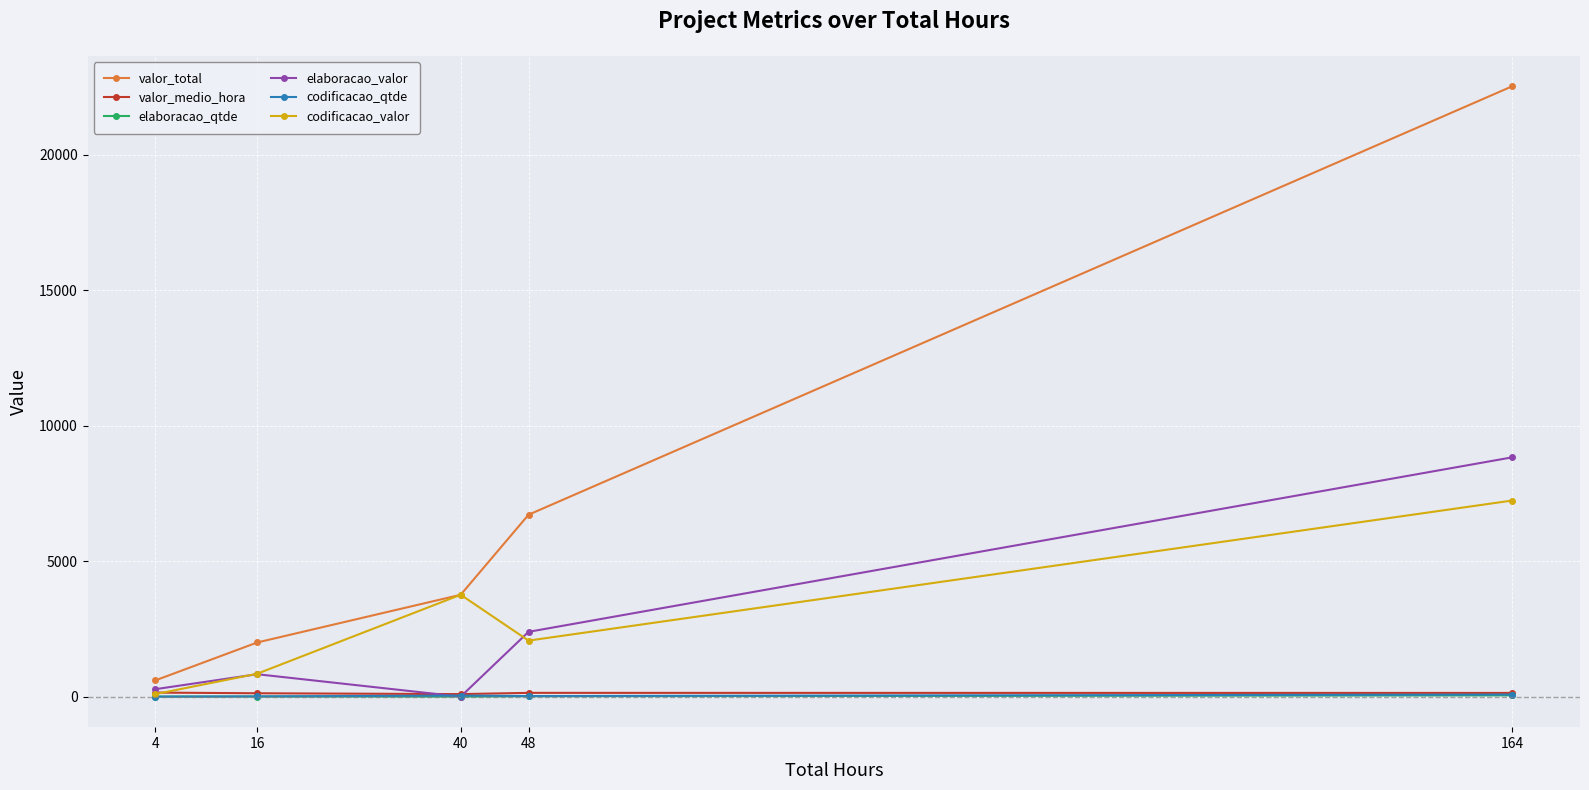

What is the total value across all series at 40?

7654.0